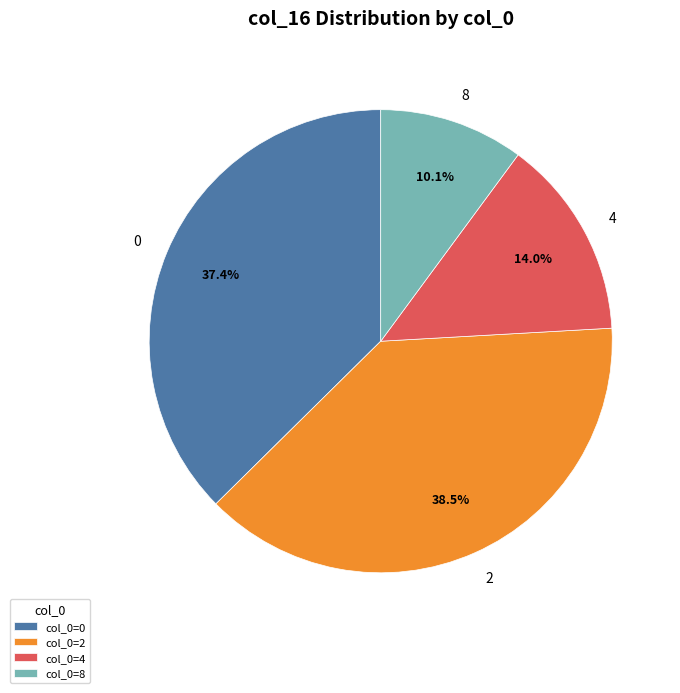

What portion of the pie excludes 8?

89.9%